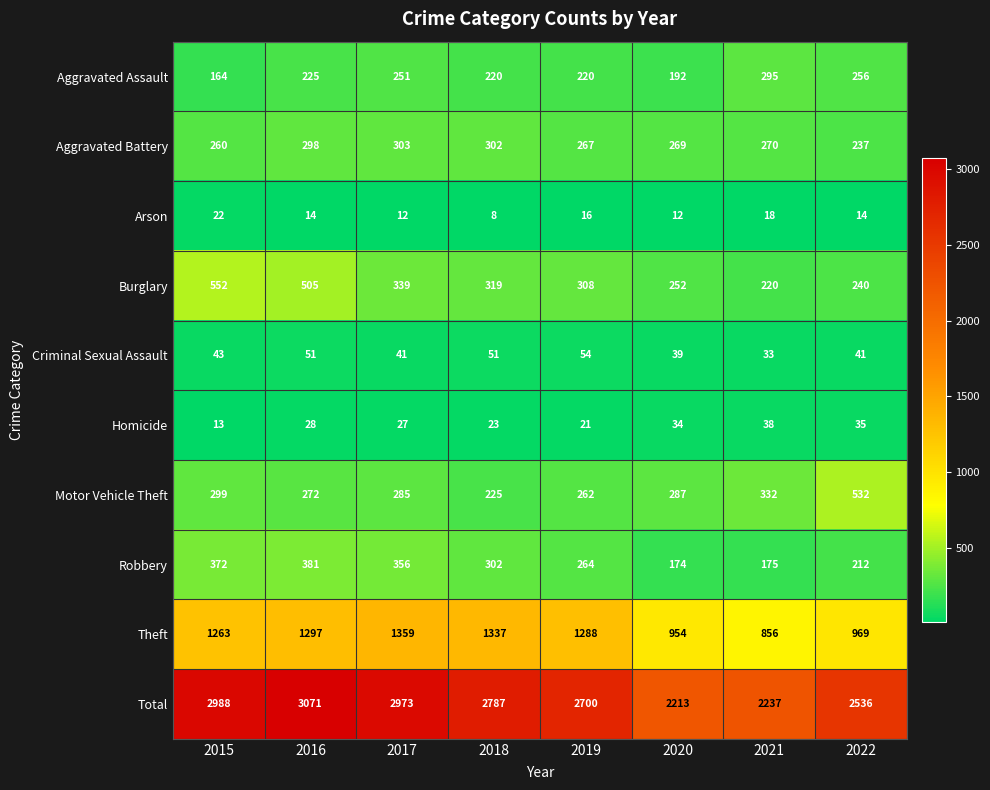

What is the maximum value for Motor Vehicle Theft?

532